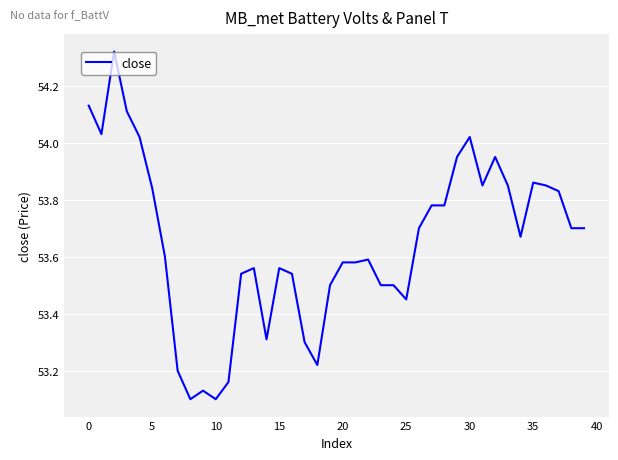

What is the difference between the maximum and minimum values?

1.2